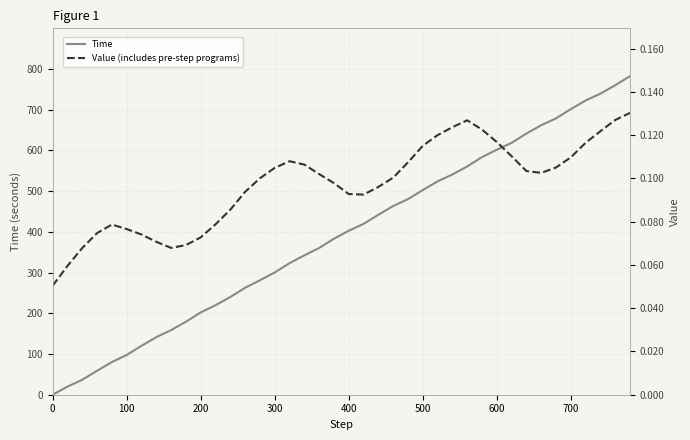

True or false: Value (includes pre-step programs) has more than 1 points higher than both neighbors.

True